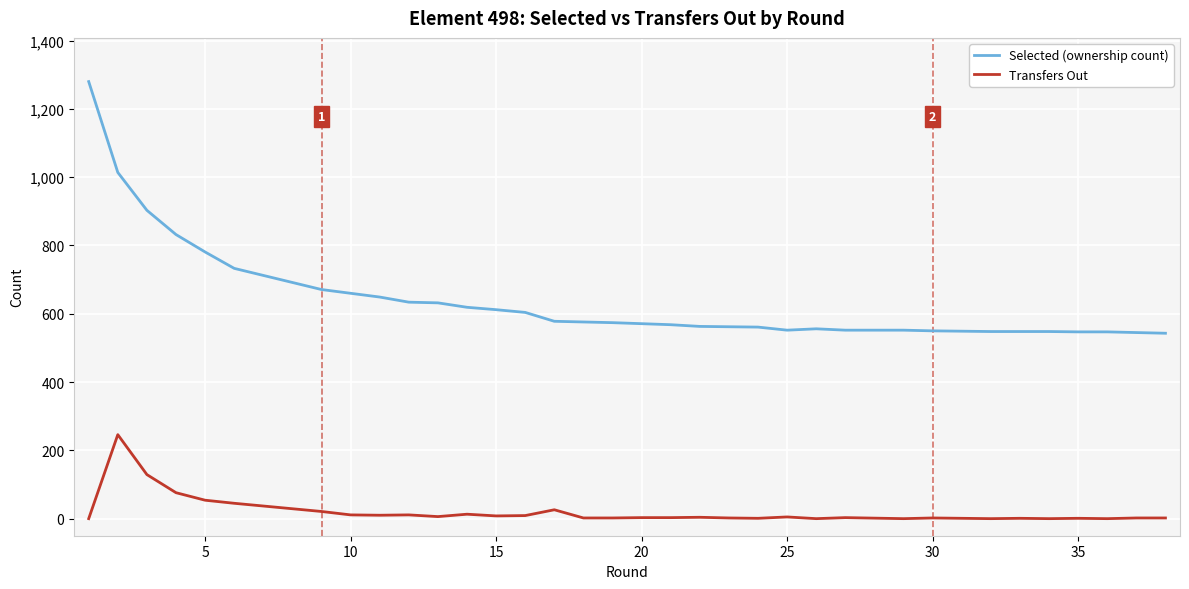

Reading right to left, transcribe all the data shown in this chart.

Selected (ownership count): 543	545	547	547	548	548	548	548	549	550	552	552	552	556	552	552	561	562	563	568	571	574	576	578	604	612	619	632	634	649	660	671	733	781	832	903	1014	1280
Transfers Out: 2	2	0	1	0	0	1	0	1	2	0	0	3	0	5	5	1	2	4	3	3	2	2	26	9	8	13	6	11	10	11	21	45	54	76	129	246	0